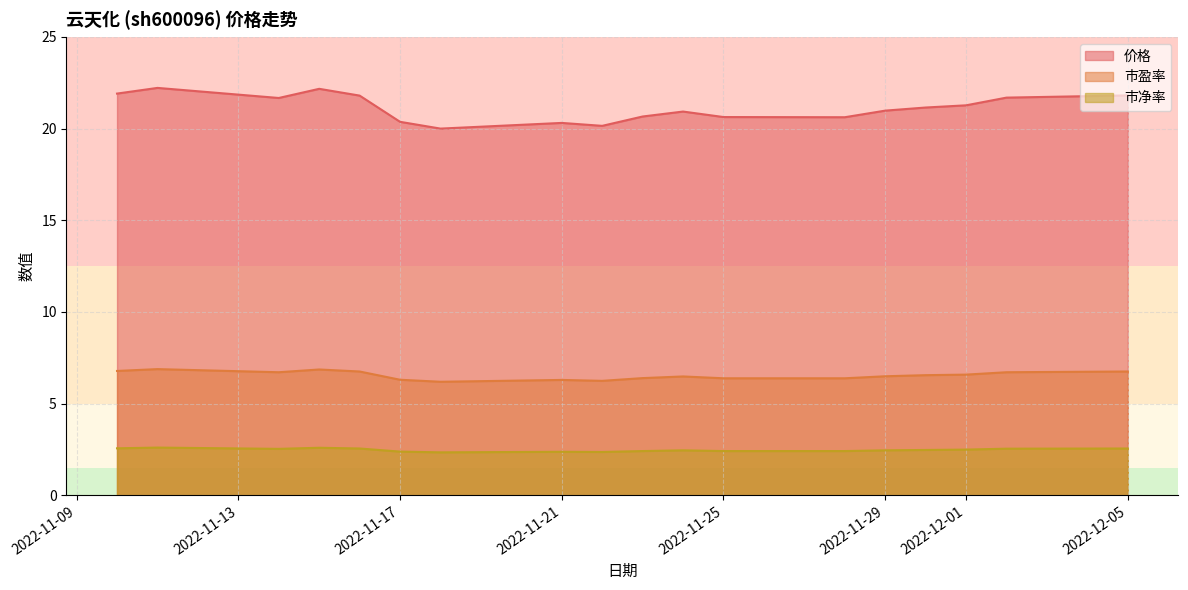

What value does the 市净率 series have at 2022-11-14?

2.5